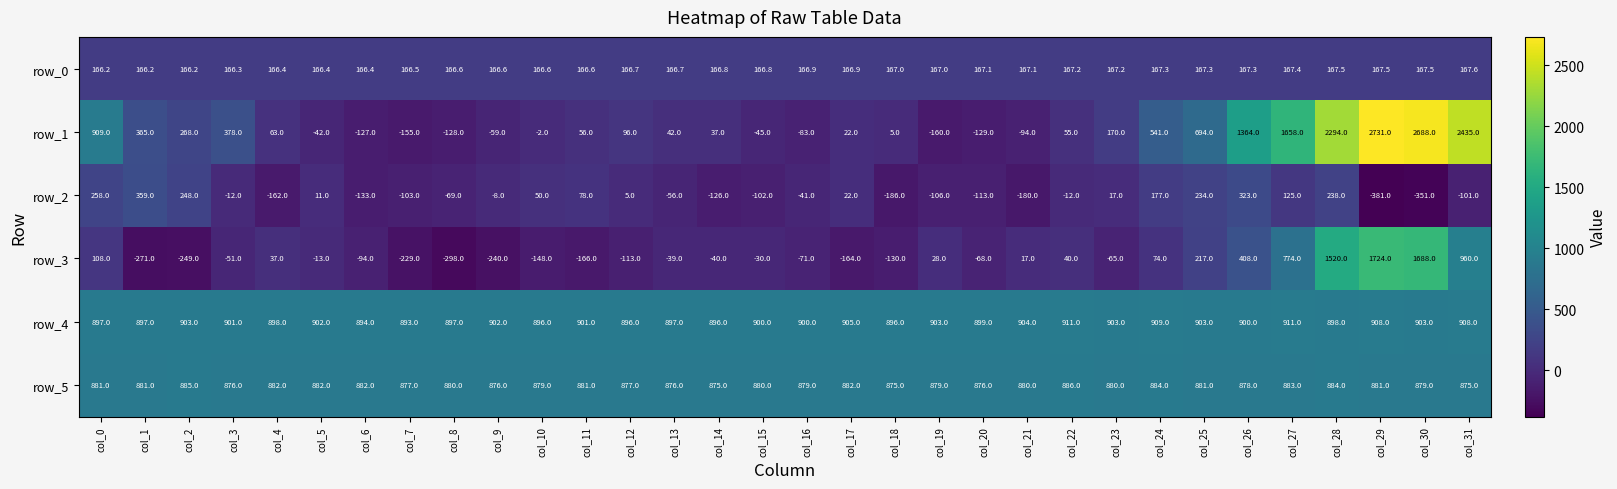

At which label does row_4 reach its minimum?

col_7